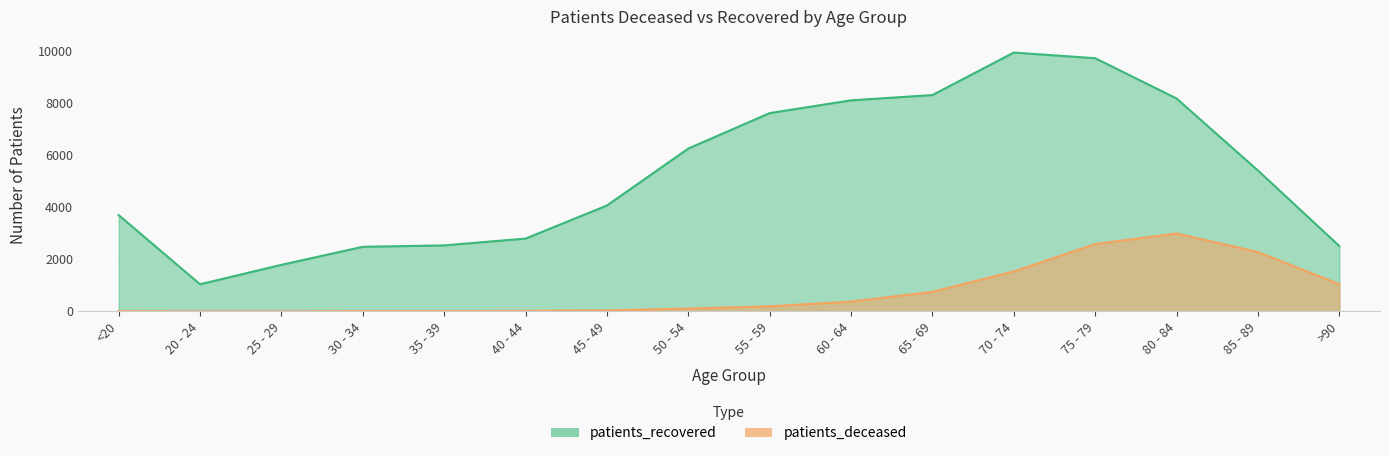

What is the sum of the patients_recovered values at 35 - 39 and 75 - 79?

12281